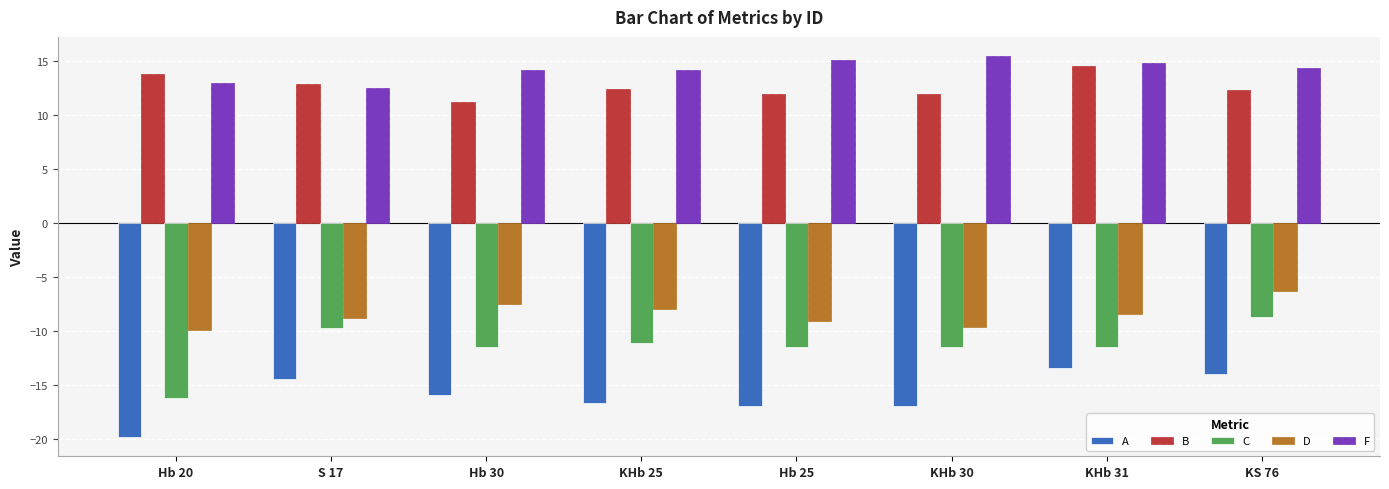

What is the value of the B bar at the 8th from the left?

12.3